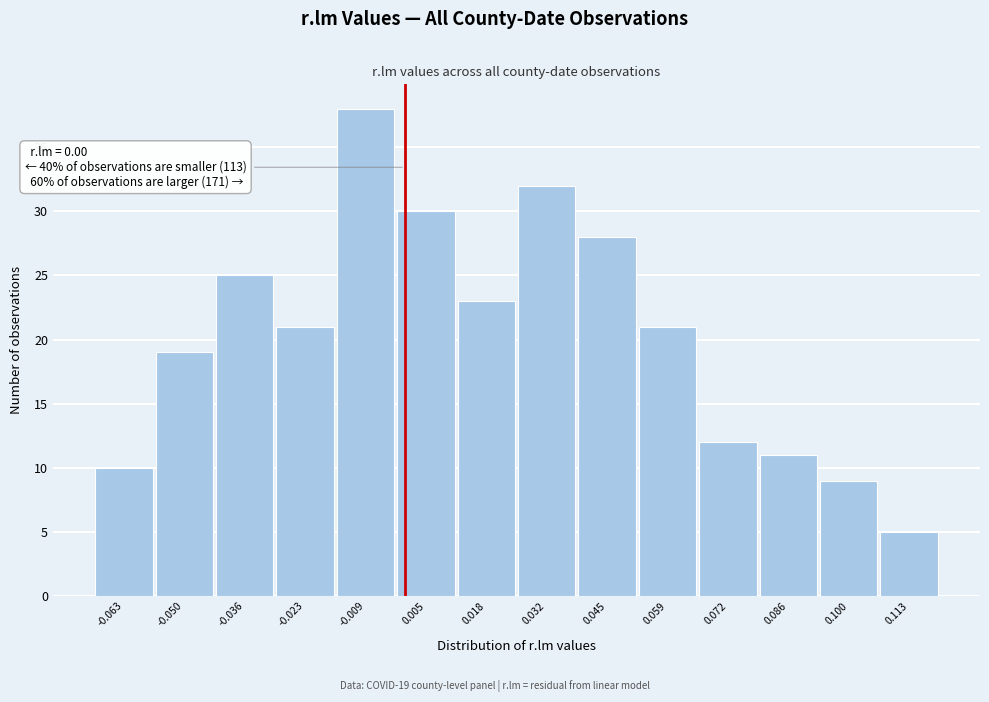

Which range on the x-axis has the tallest bar?

-0.016 to -0.002